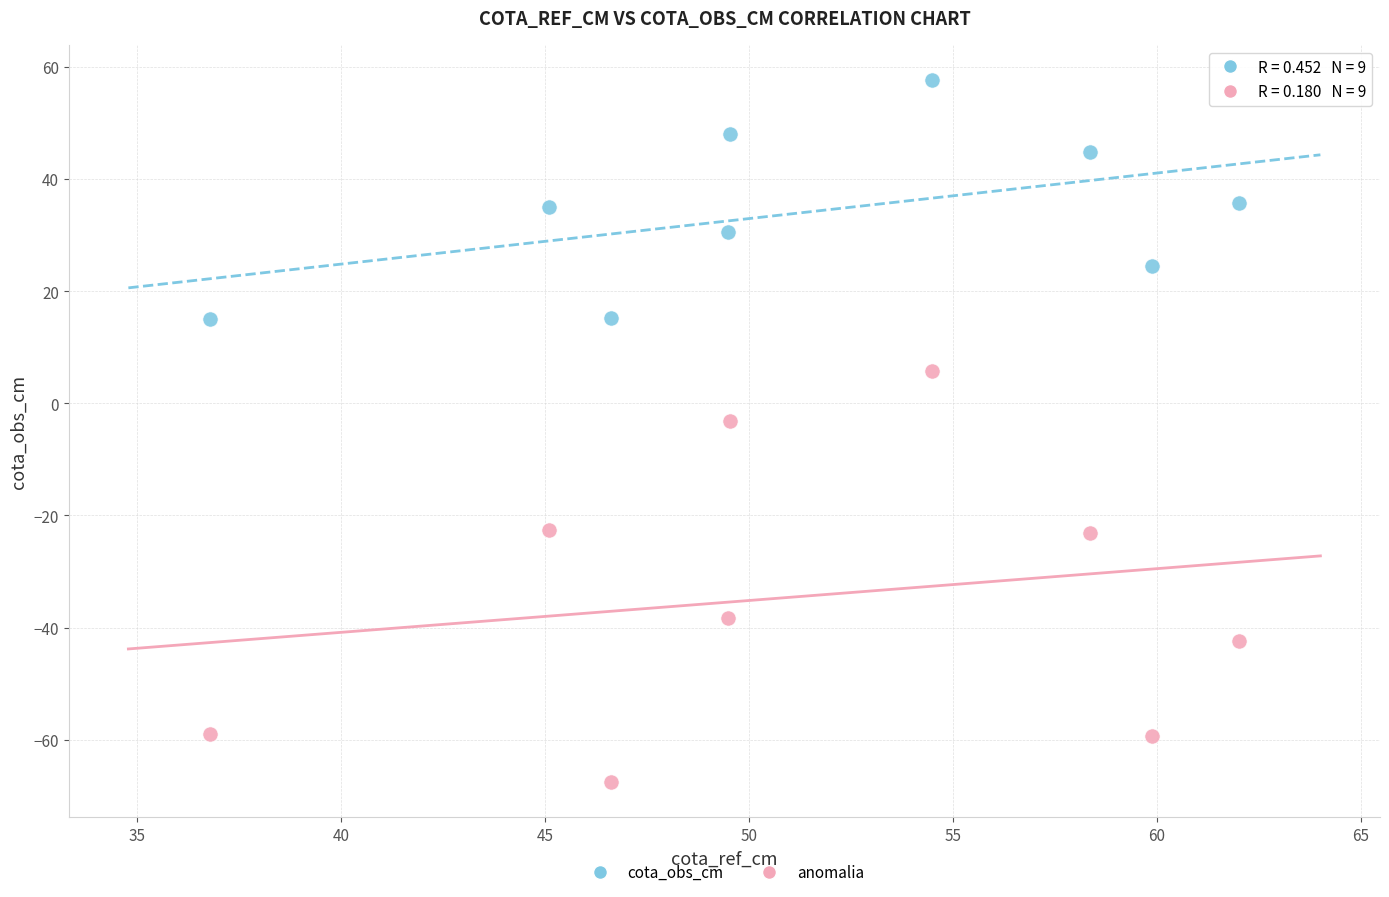

Across all data points, what is the range of Y values (max minus min)?

125.2